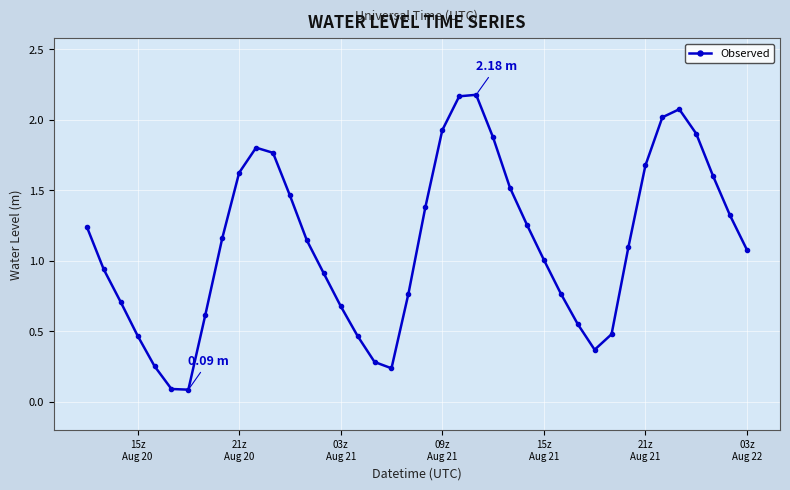

What is the smallest value displayed?

0.1